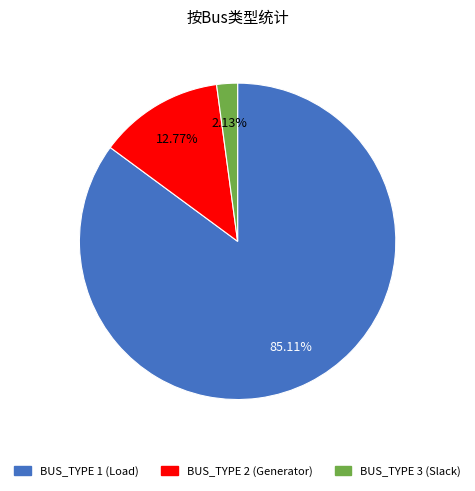

Is there any slice that represents more than half of the pie?

Yes